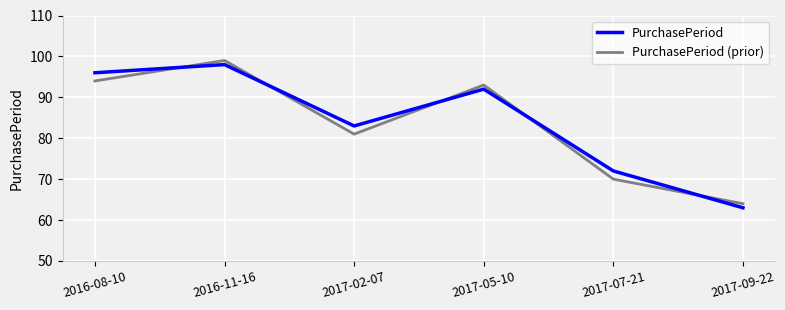

How many categories are shown in the chart?

6